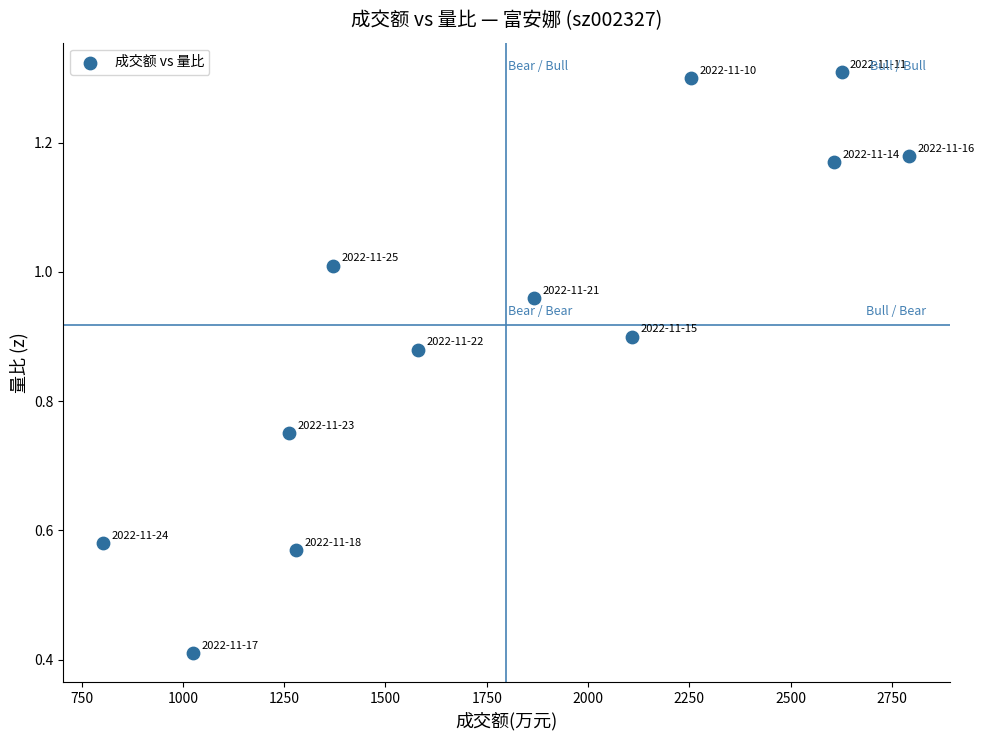

What is the average X value?

1798.2